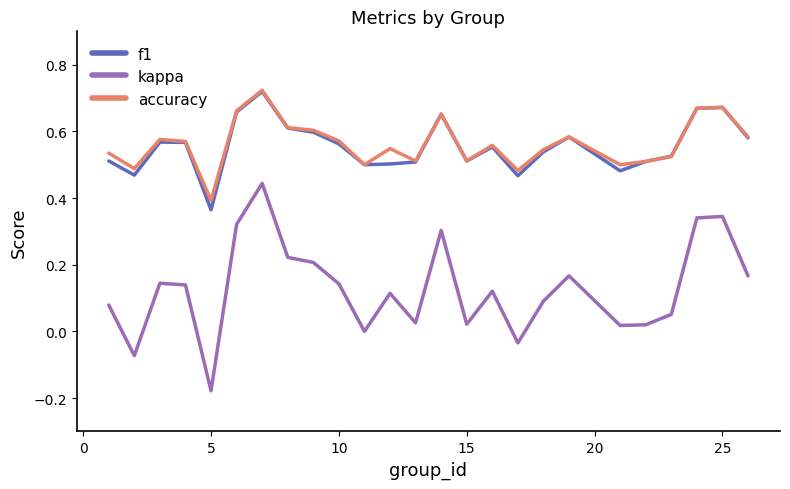

True or false: kappa and accuracy intersect in this chart.

False